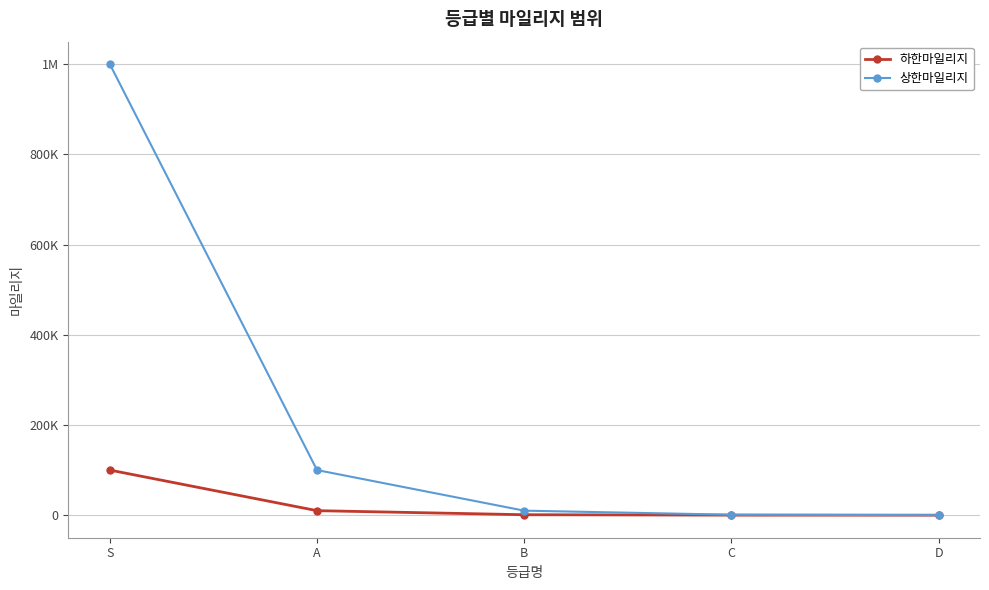

What is the difference between the maximum and second lowest values in the 하한마일리지 series?

99900